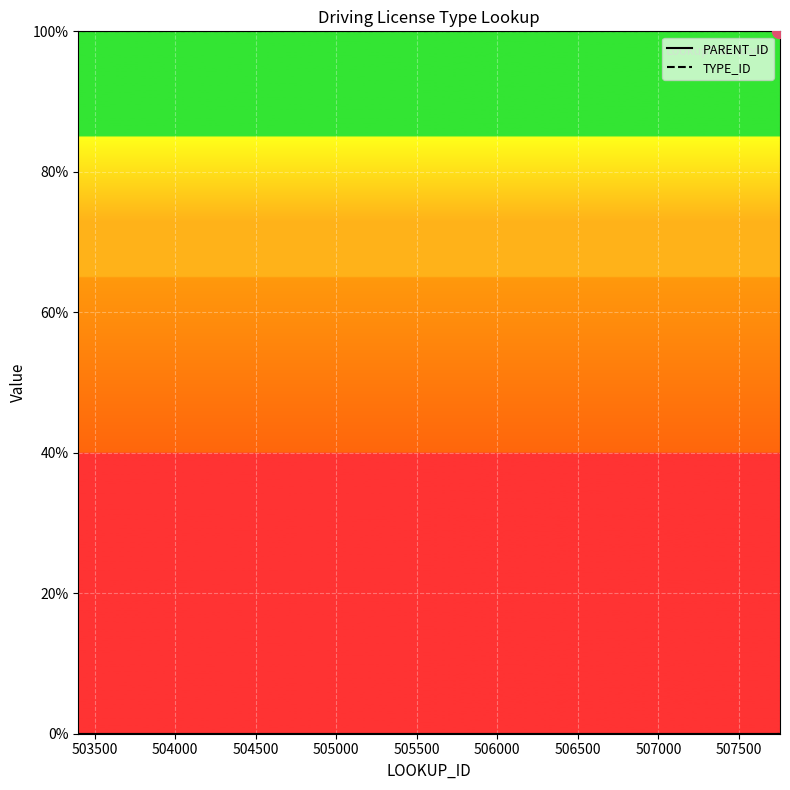

What is the label of the 5th point from the left?

505000